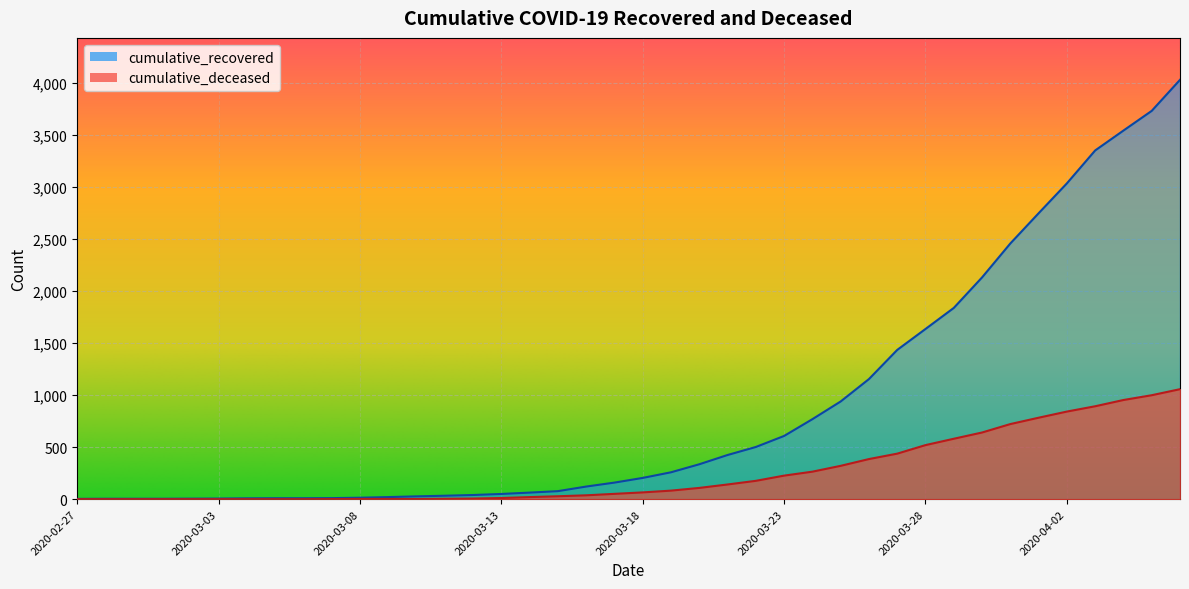

List the series in order of their peak value, highest first.

cumulative_recovered, cumulative_deceased